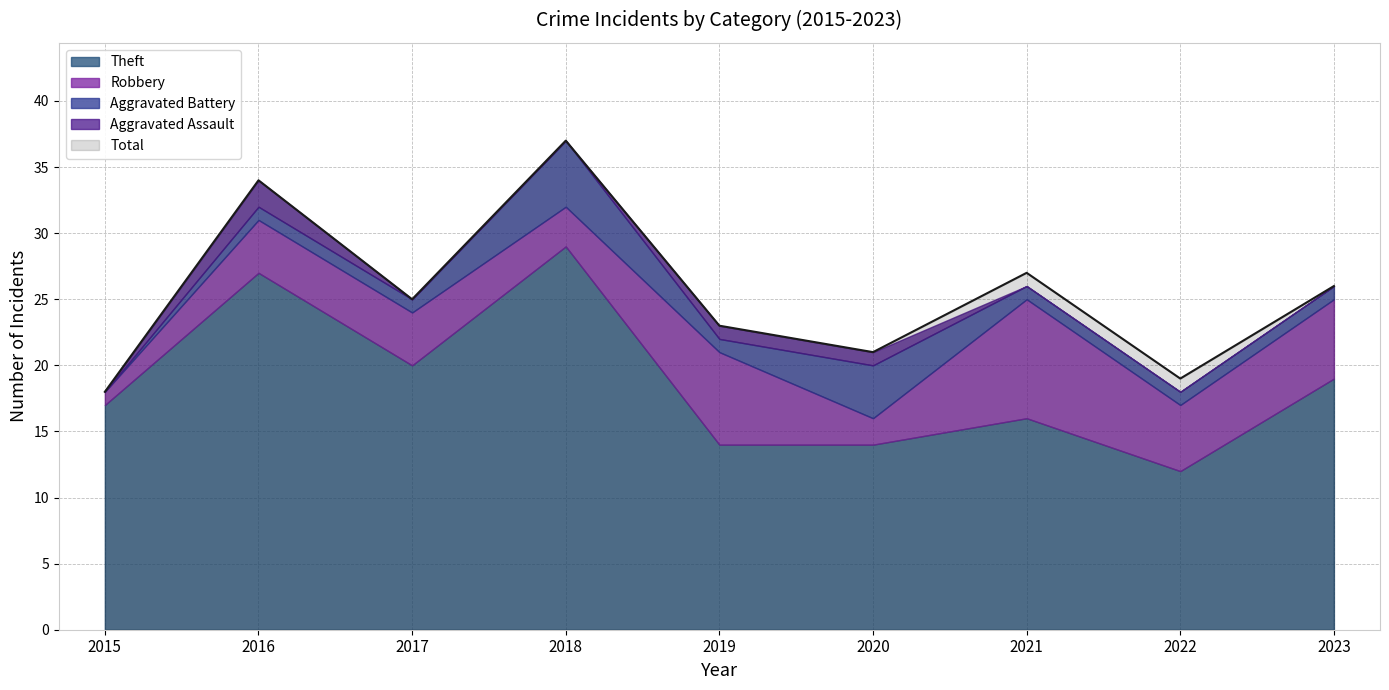

What are all the series names shown in the legend?

Theft, Robbery, Aggravated Battery, Aggravated Assault, Total